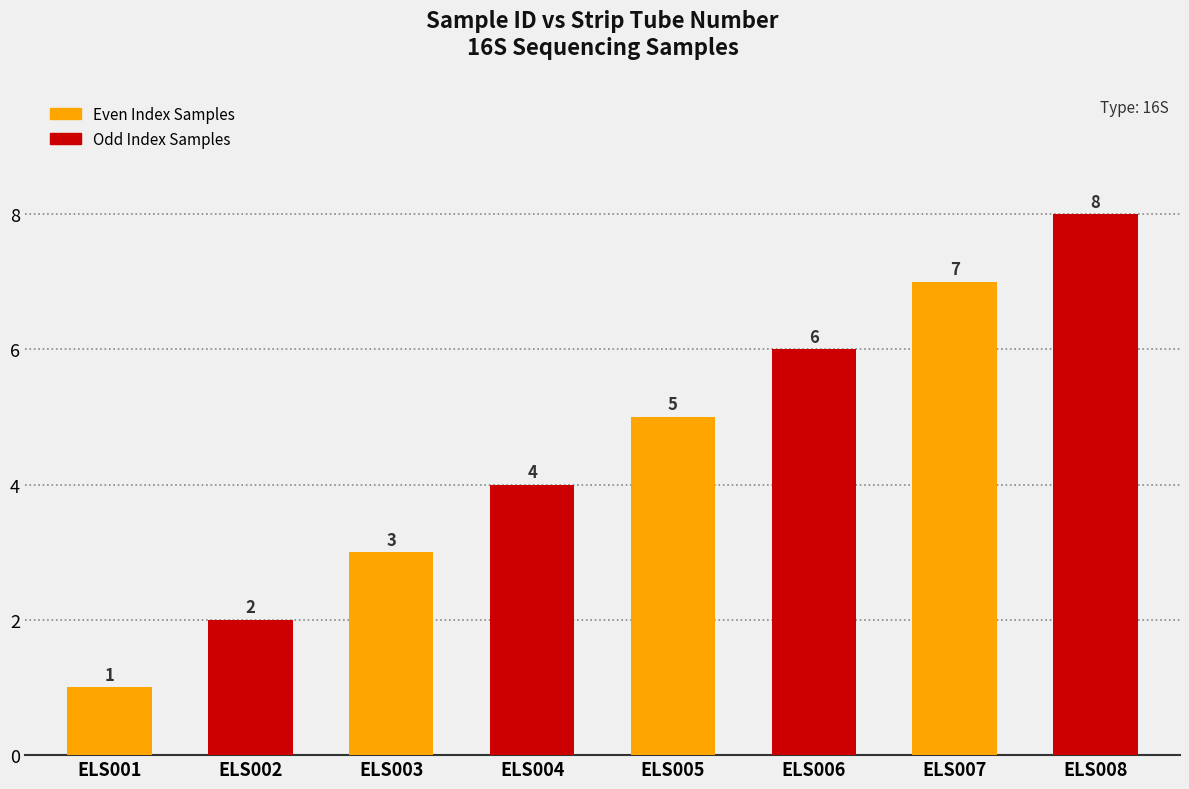

What is the change in value from ELS004 to ELS008?

+4